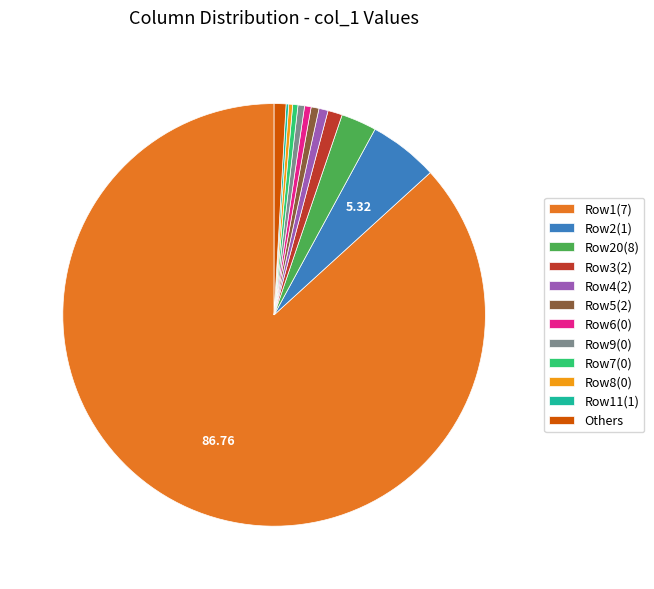

Does Row8(0) account for over 50% of the chart?

No